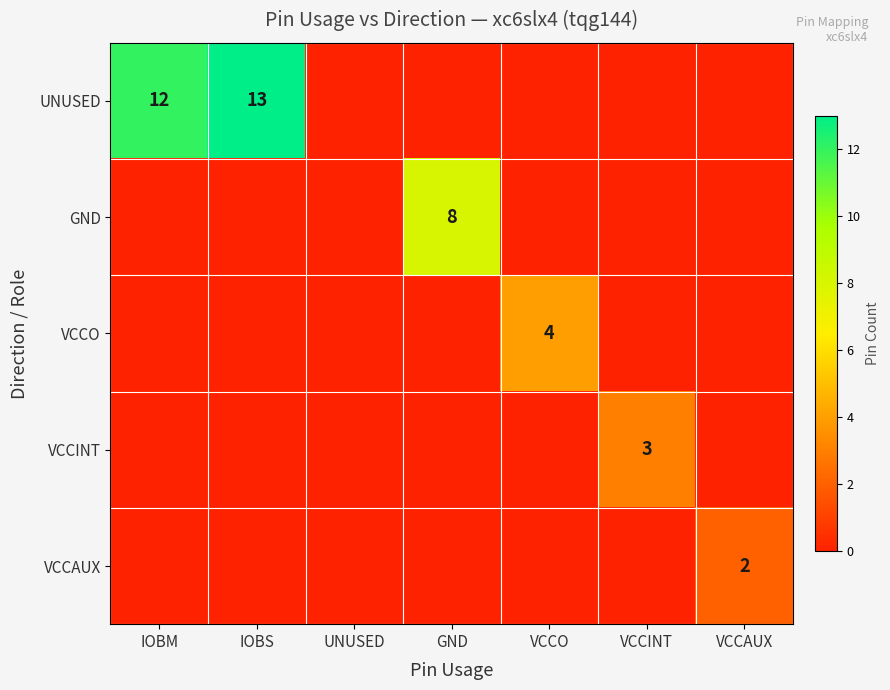

What is the total value across all series at IOBS?

13